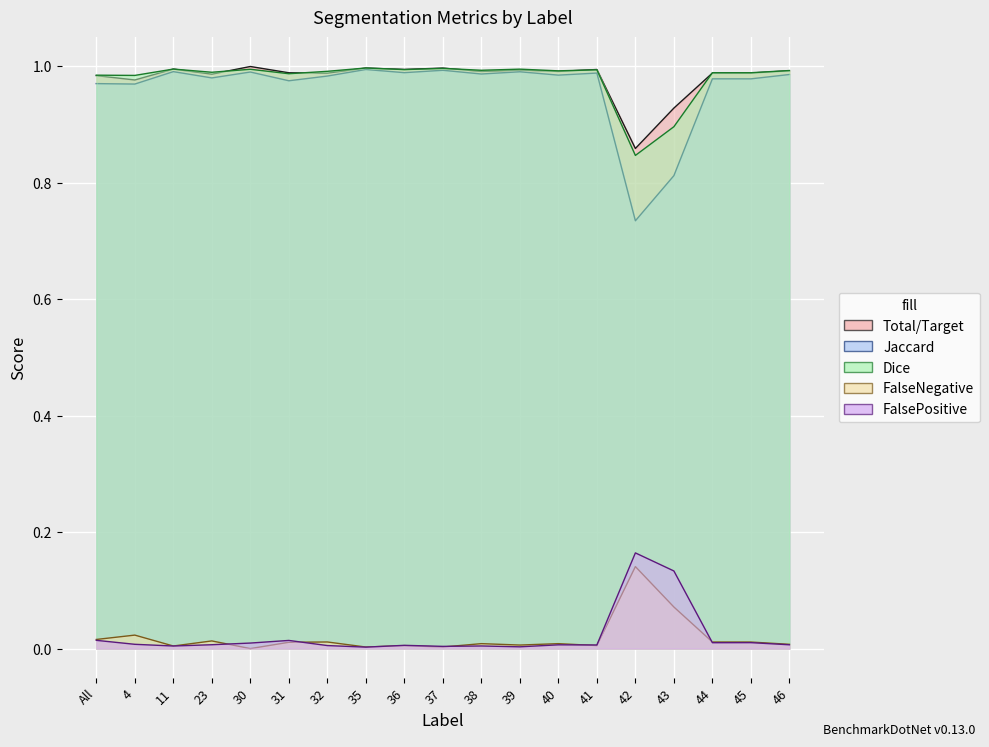

What are all the series names shown in the legend?

Total/Target, Jaccard, Dice, FalseNegative, FalsePositive